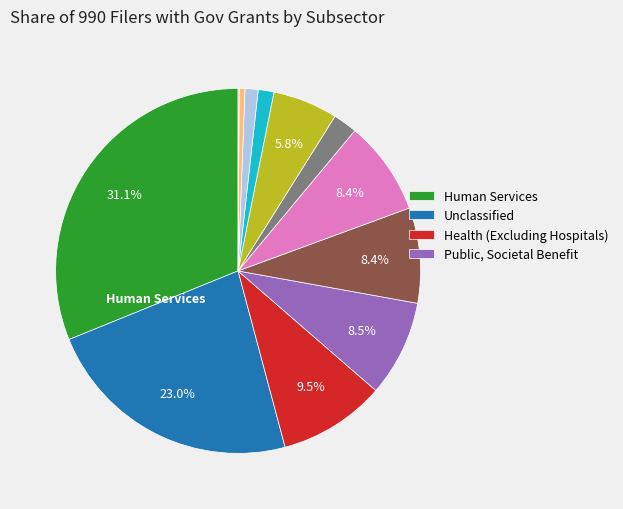

Does any single category account for the majority?

No